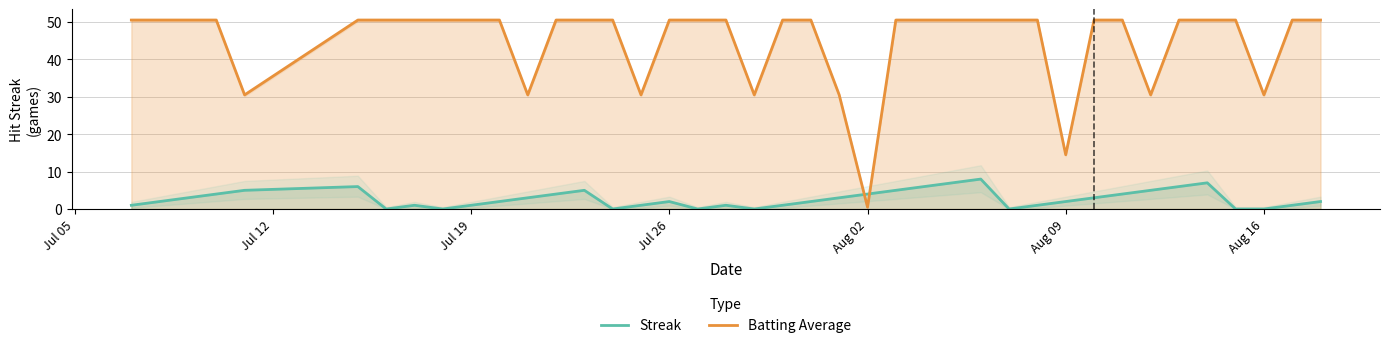

In Streak, how many points are higher than both neighbors (excluding endpoints)?

7